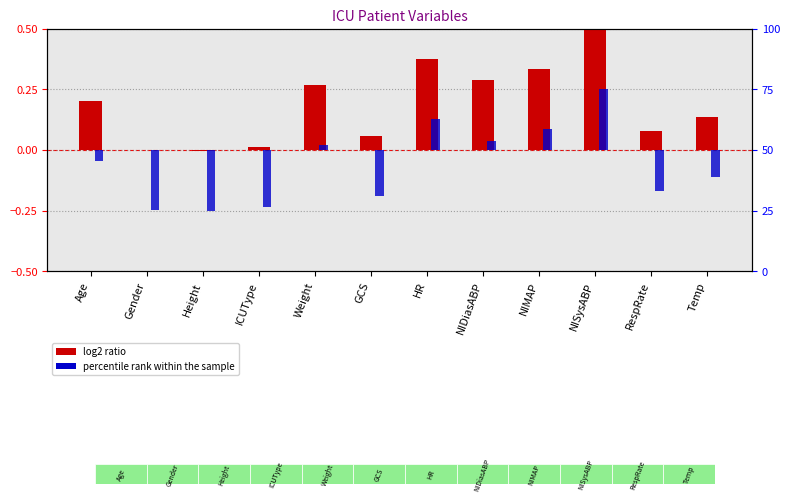

Is it true that percentile rank within the sample equals -0.1 at Gender?

False